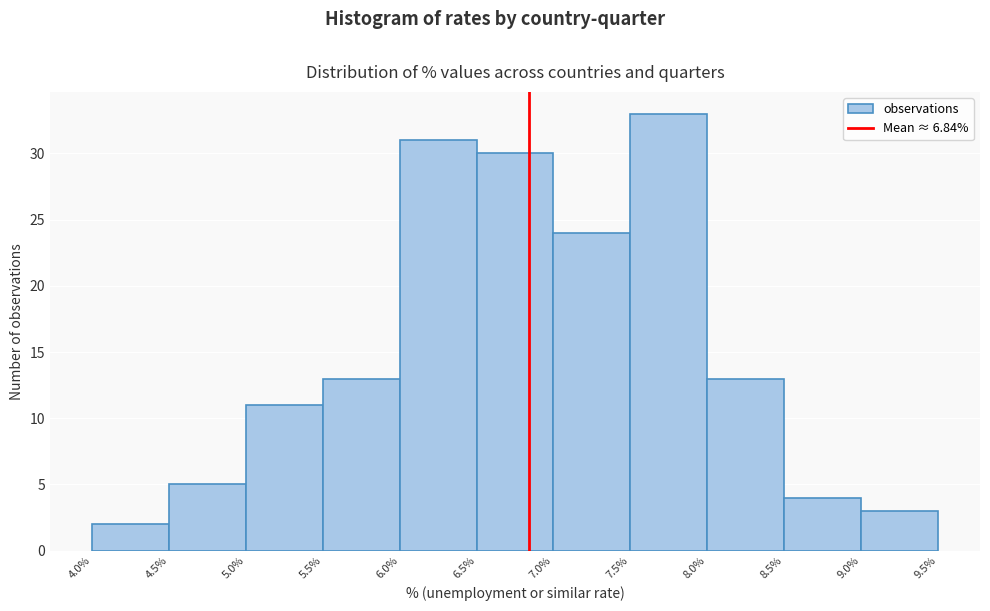

How tall is the bar that spans 7.0% to 7.5% on the x-axis? The values are not printed on the chart, so give them approximately, as read against the axis.

24